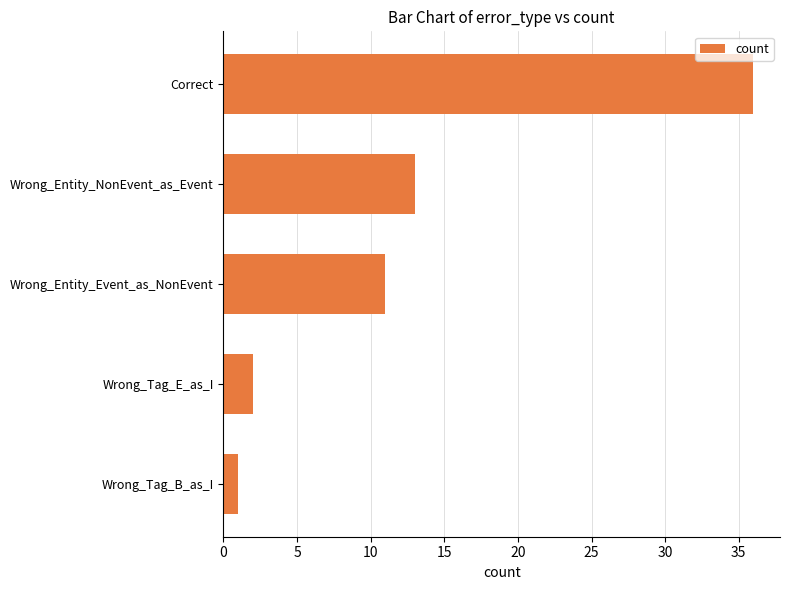

List the labels in order of value, largest first.

Correct, Wrong_Entity_NonEvent_as_Event, Wrong_Entity_Event_as_NonEvent, Wrong_Tag_E_as_I, Wrong_Tag_B_as_I